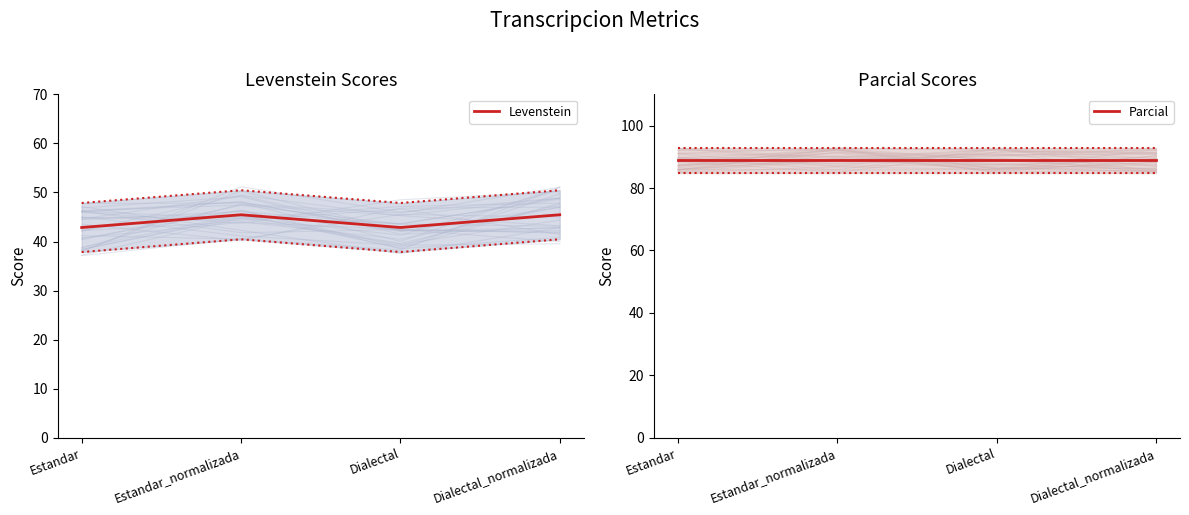

Does the chart display data point markers on the line(s)?

No